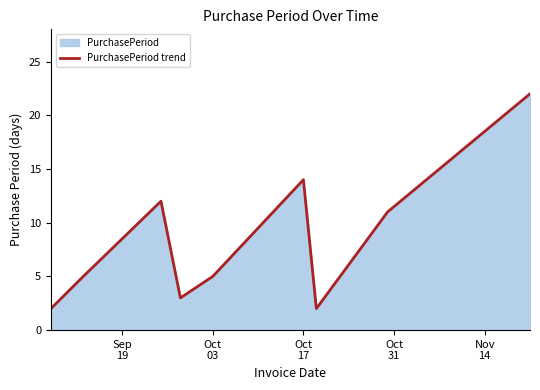

What is the difference between the maximum and minimum values?

20